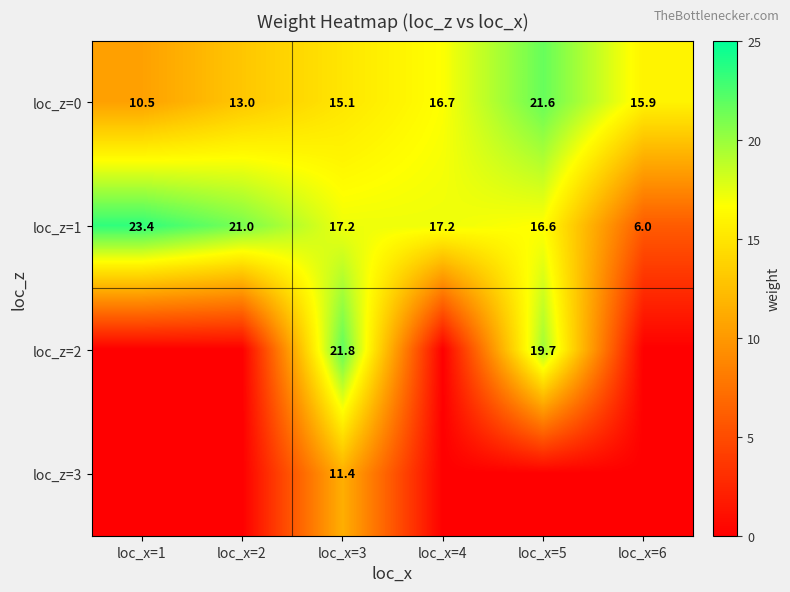

True or false: loc_z=0 has a value of 21.6 at loc_x=5.

True